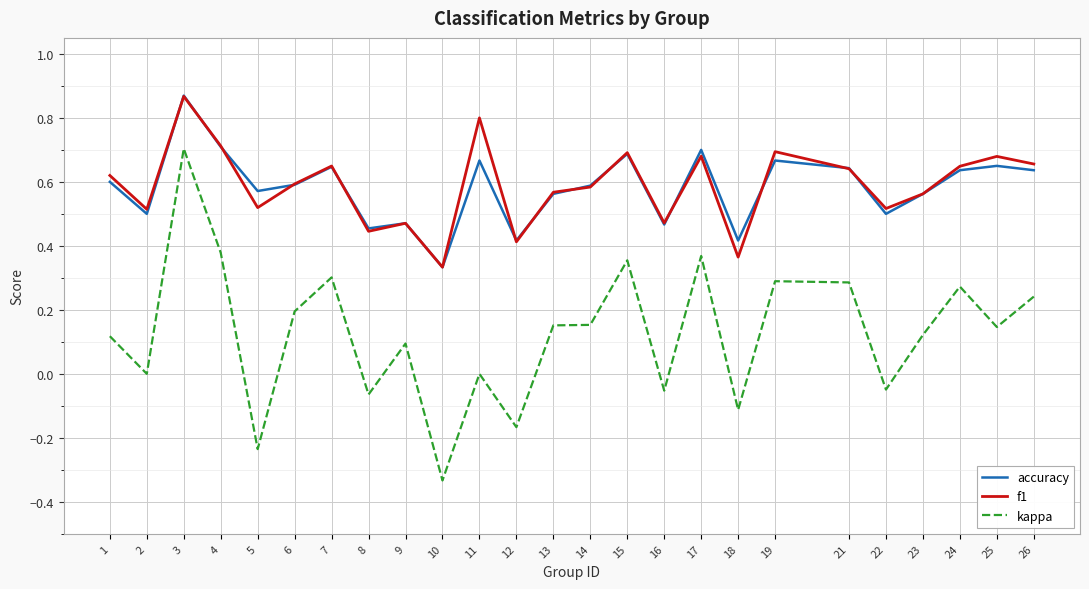

True or false: accuracy has a value of 0.1 at 18.

False